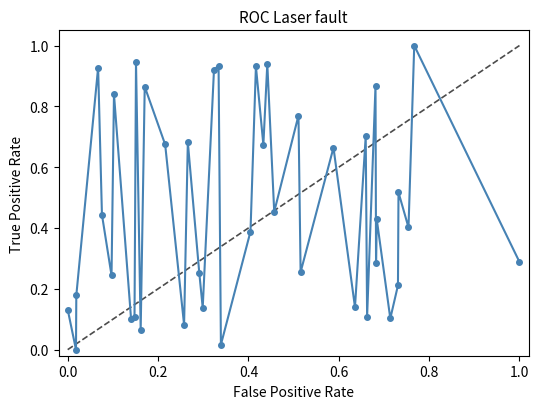

What is the difference between the maximum and second lowest values?

1.0